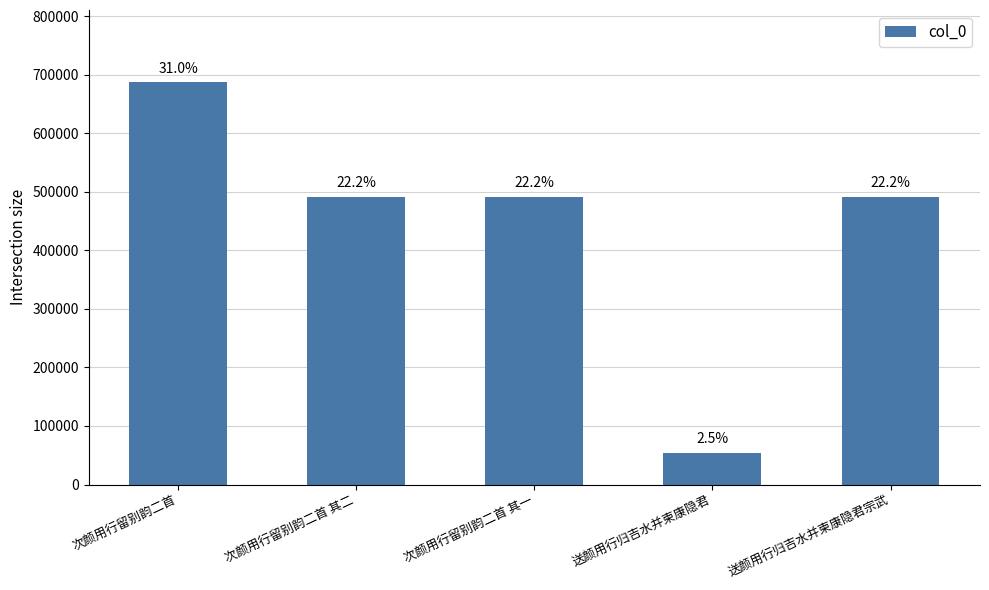

Approximately how many times larger is the value at 次颜用行留别韵二首 其二 compared to 送颜用行归吉水并柬康隐君?

9.0